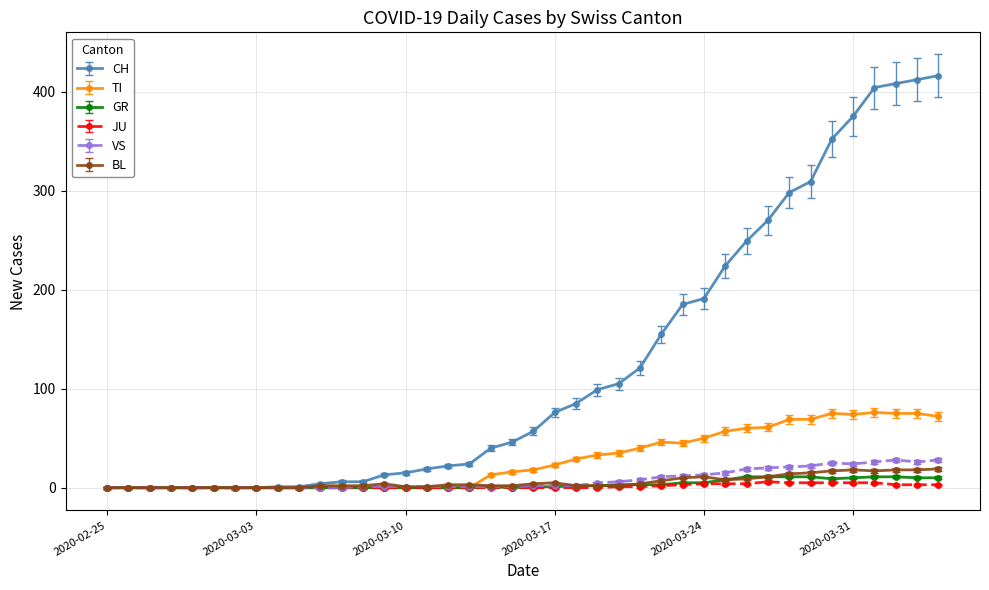

At how many categories does at least one series exceed 265?

9